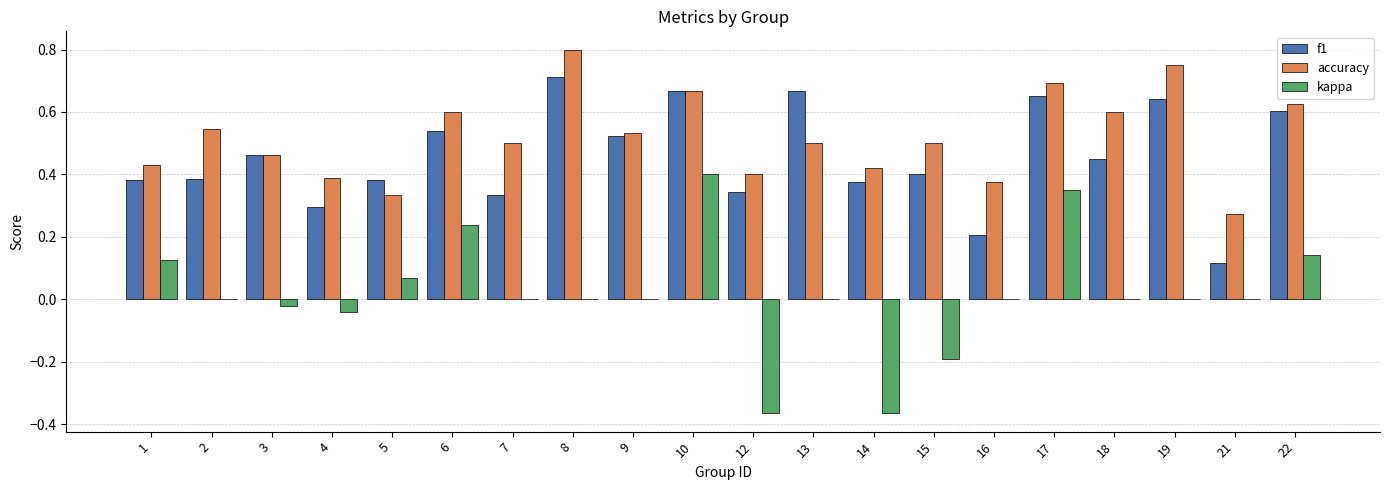

What are all the series names shown in the legend?

f1, accuracy, kappa